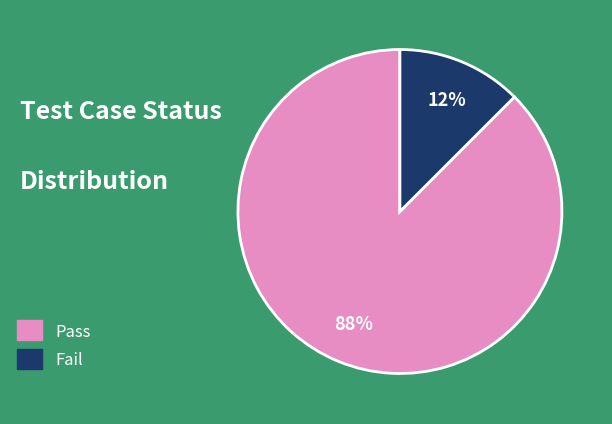

What is the majority slice?

Pass